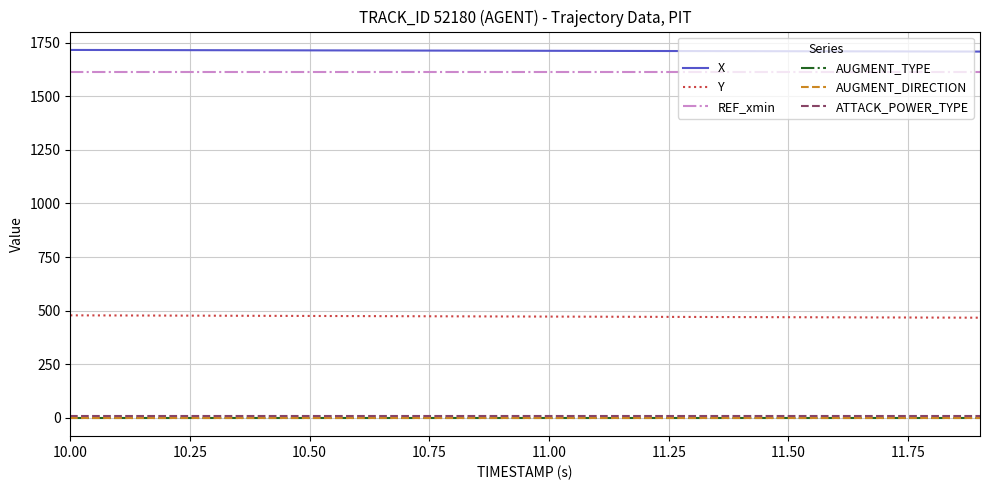

Does the chart have visible grid lines?

Yes